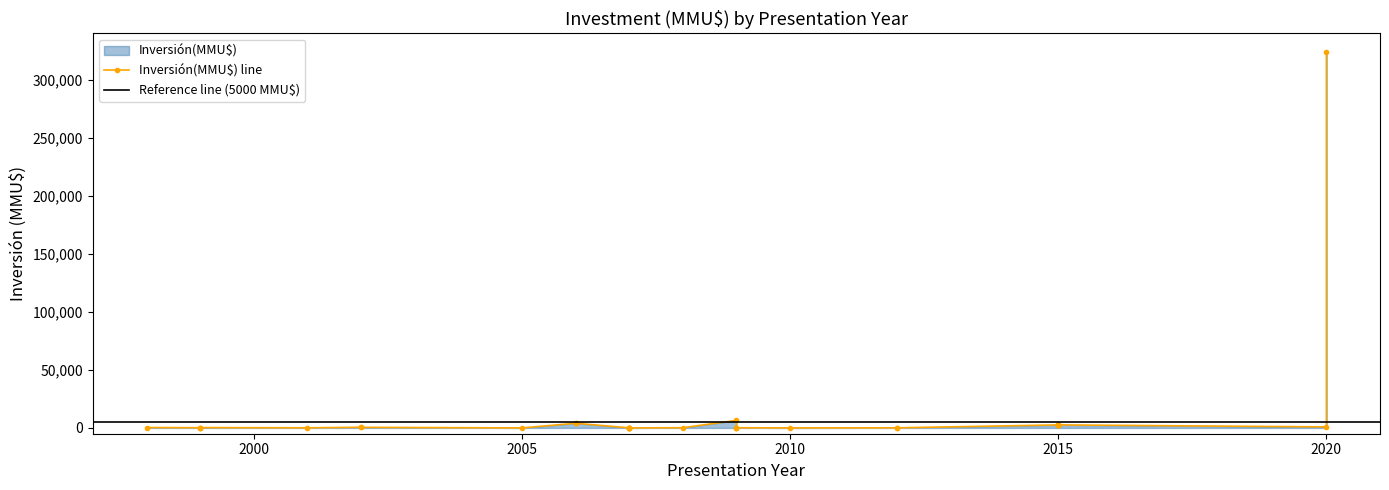

How many points are higher than both their immediate neighbors (excluding endpoints)?

5